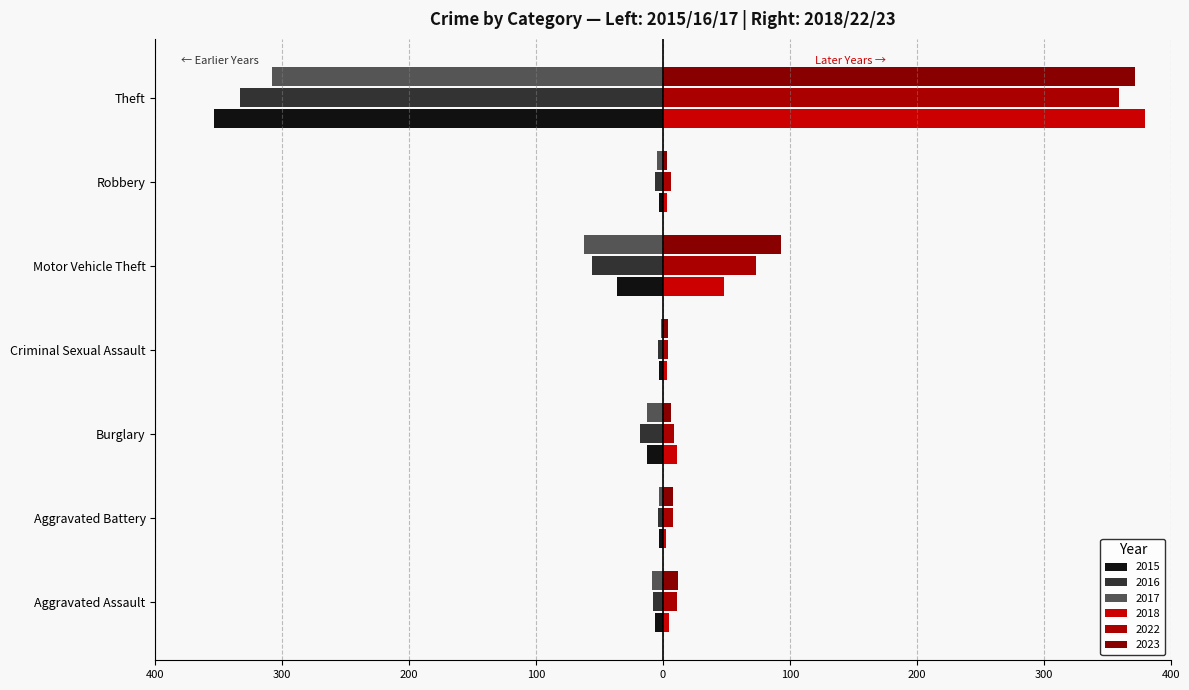

What is the minimum value for 2015?

-354